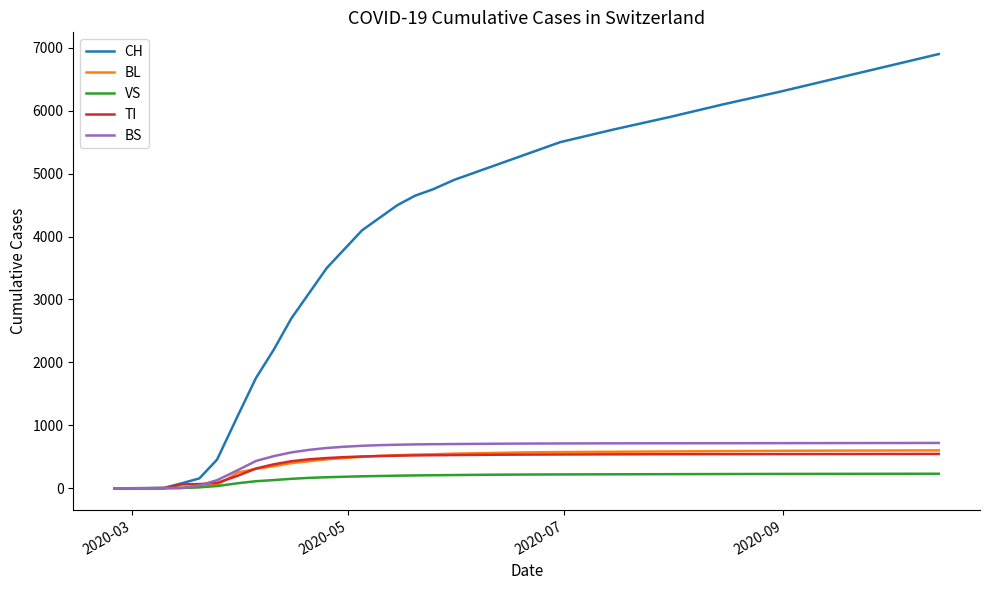

Which series has the largest total across all categories?

CH